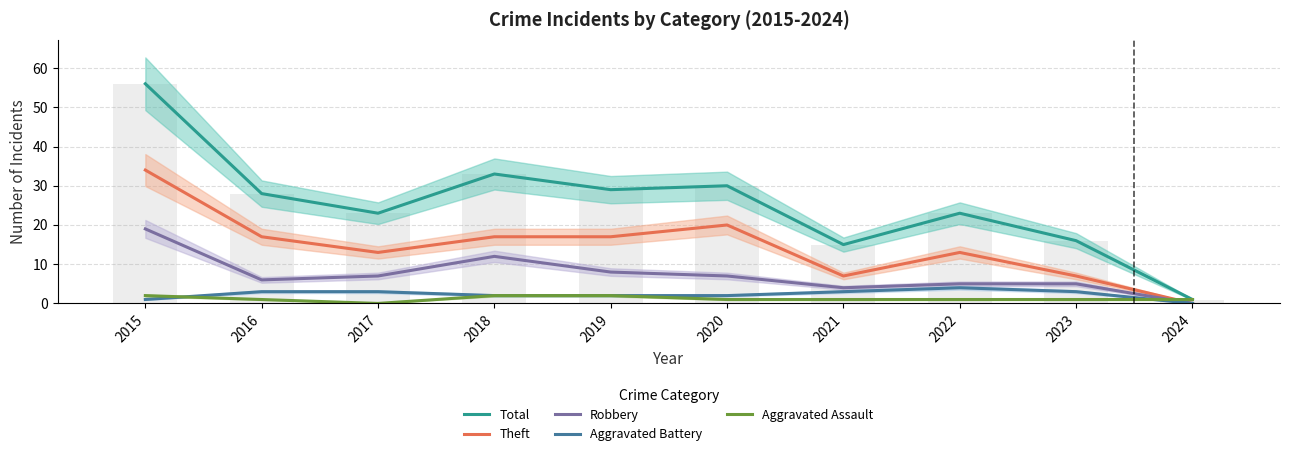

True or false: Aggravated Battery has a value of 2 at 2016.

False